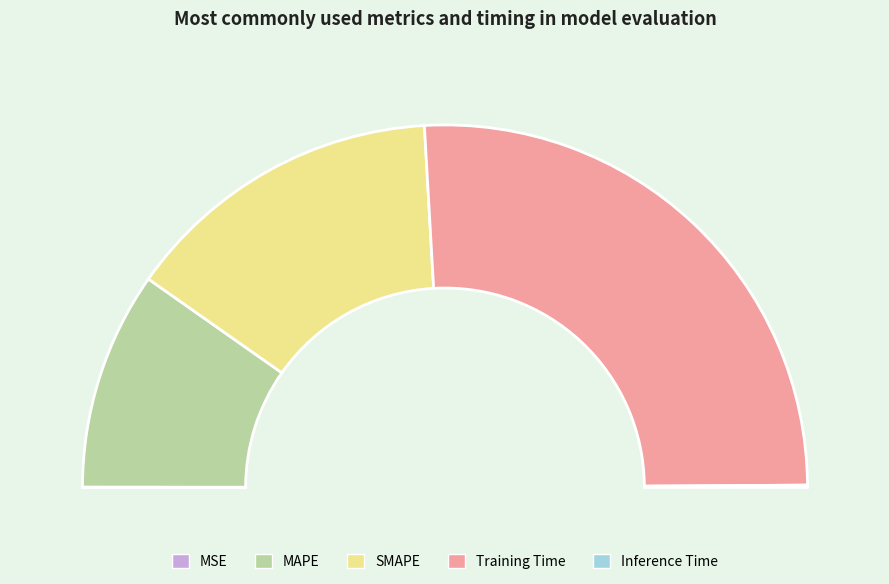

Do MSE and Inference Time together represent more than half of the pie?

No